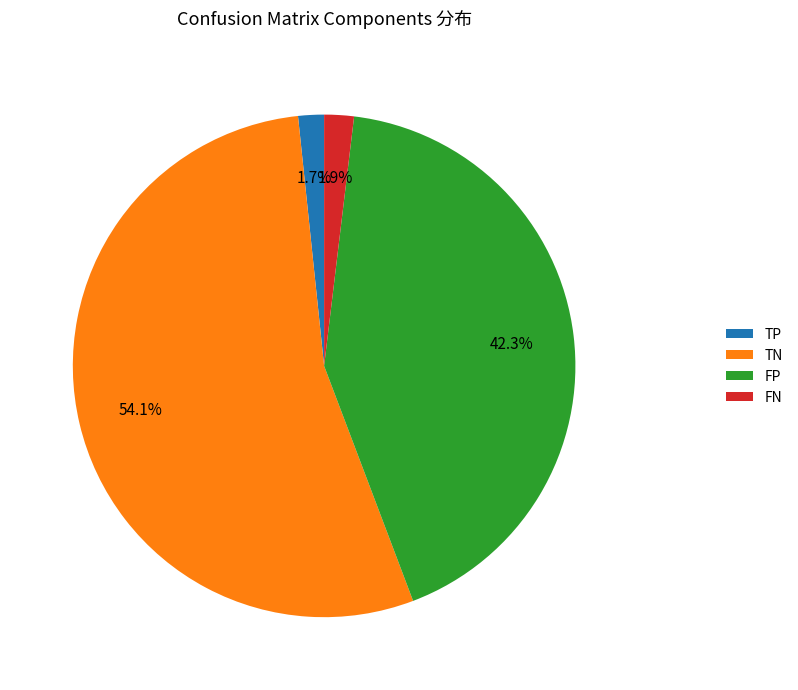

To the nearest percent, what is the combined percentage of TP and TN?

56%